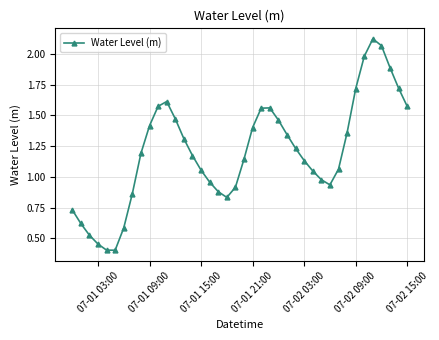

True or false: the data has more than 1 interior local peaks.

True